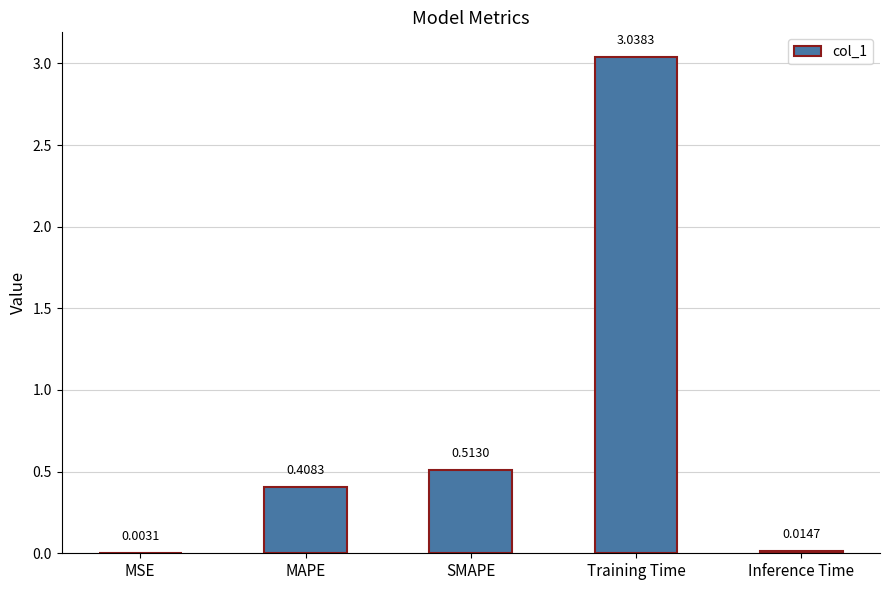

What is the sum of the values at MAPE and Training Time?

3.4